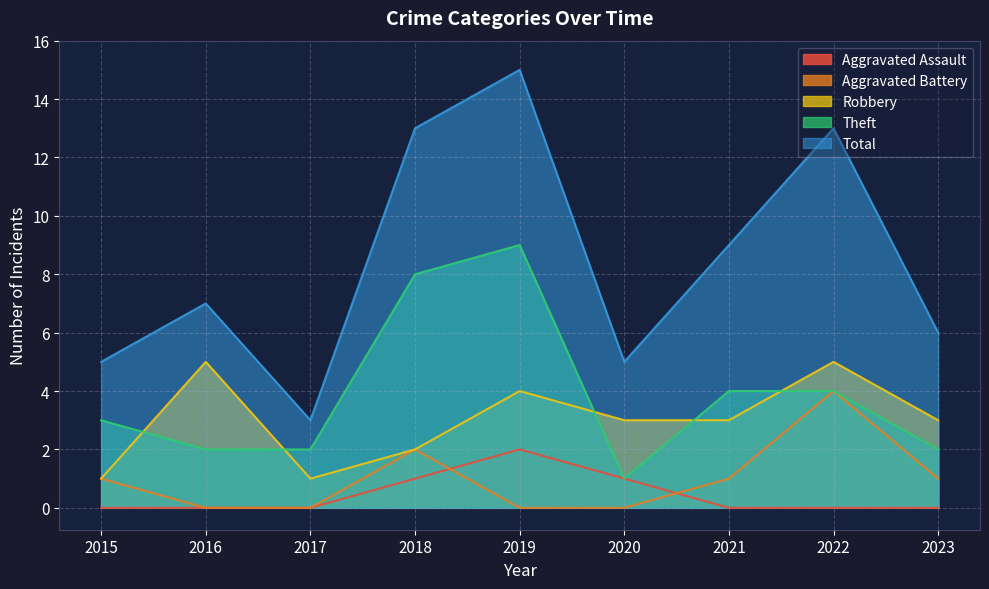

The value of Total at 2016 is 7. True or false?

True